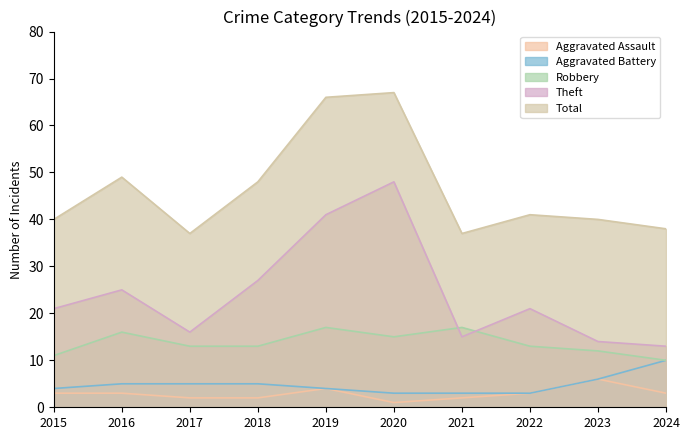

How many lines are shown in the chart?

5